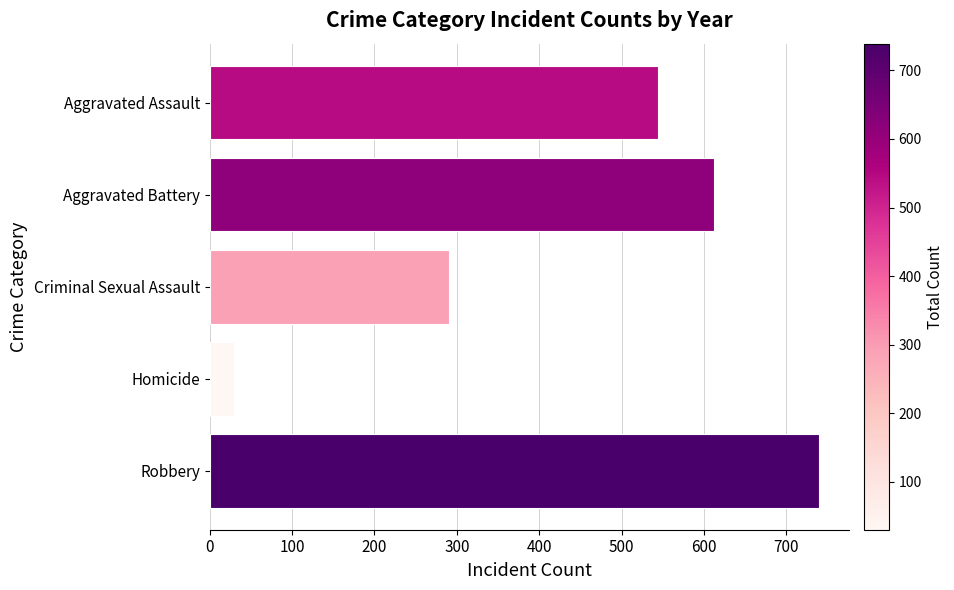

Which label corresponds to the largest value in the chart?

Robbery